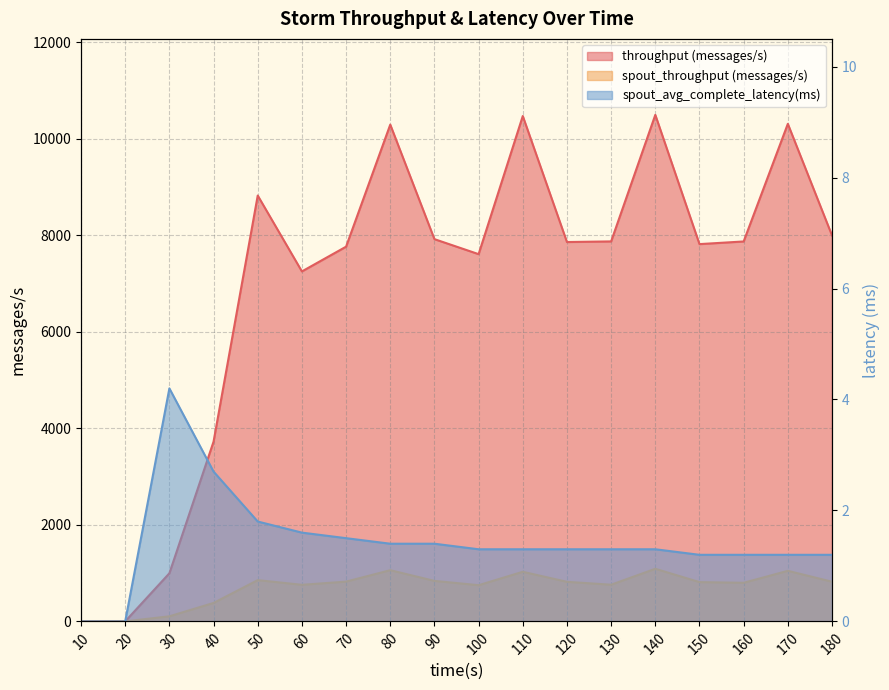

How many interior local valleys does the spout_throughput (messages/s) series have?

4